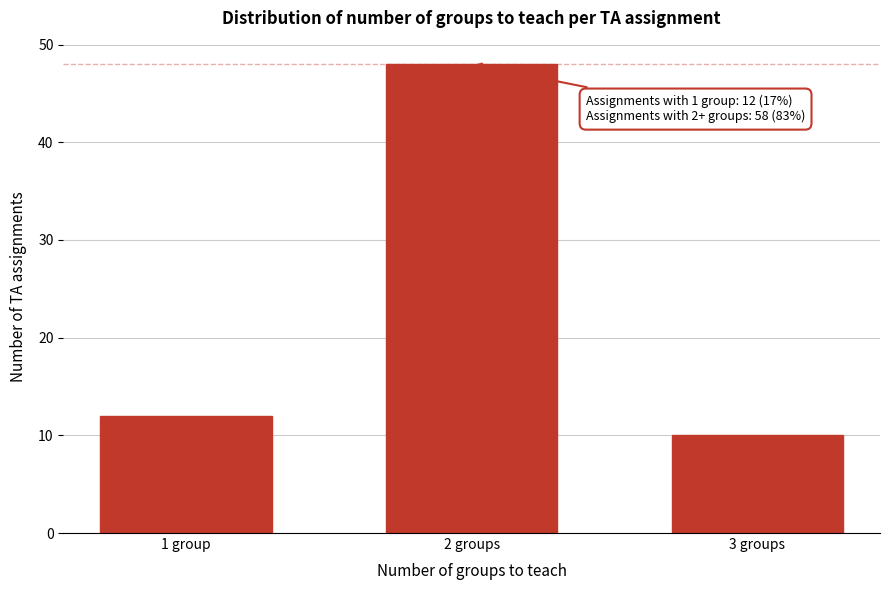

Reading right to left, transcribe all the data shown in this chart.

10	48	12